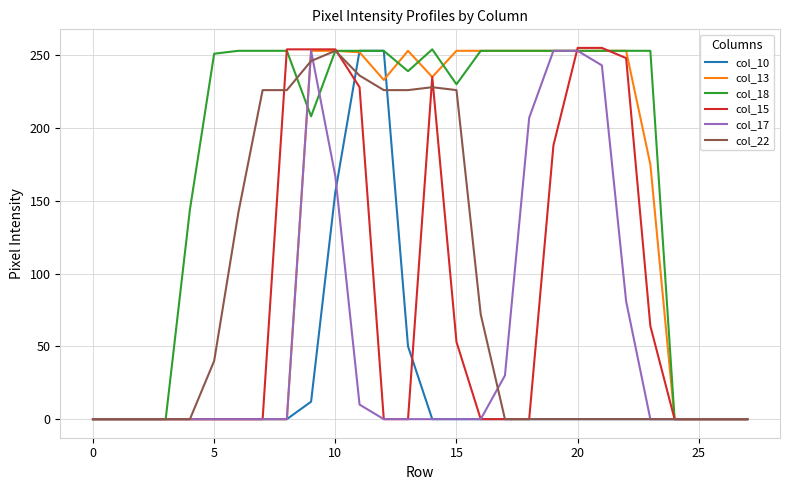

What is the average value of the col_22 series?

84